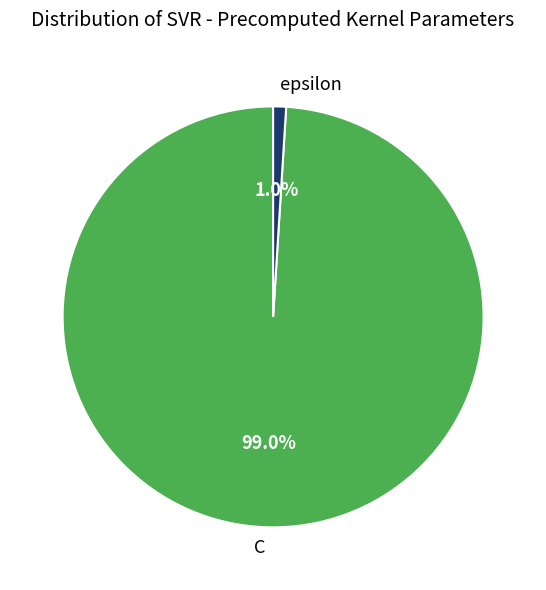

How many slices are in this pie chart?

2